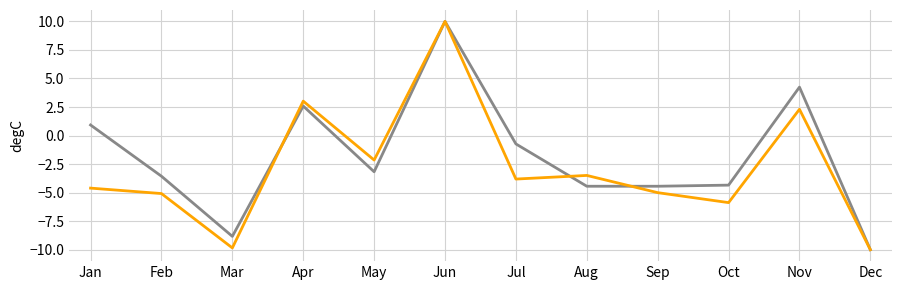

At which category does the chart reach its peak across all series?

Jun